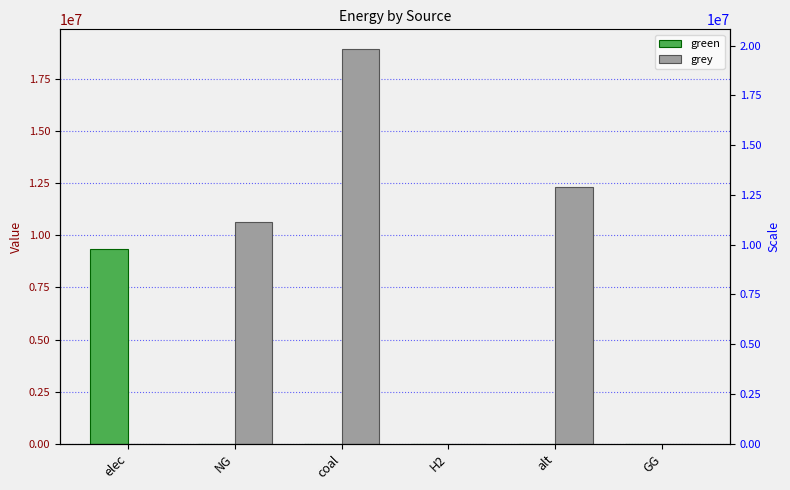

At which category does the chart reach its minimum across all series?

NG